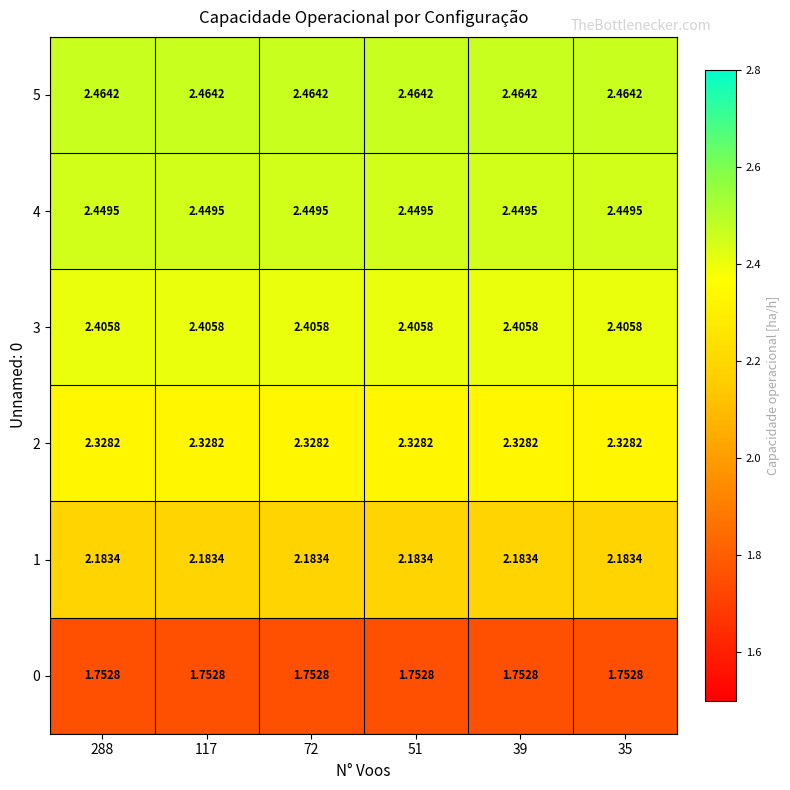

Count the number of data series in this chart.

6